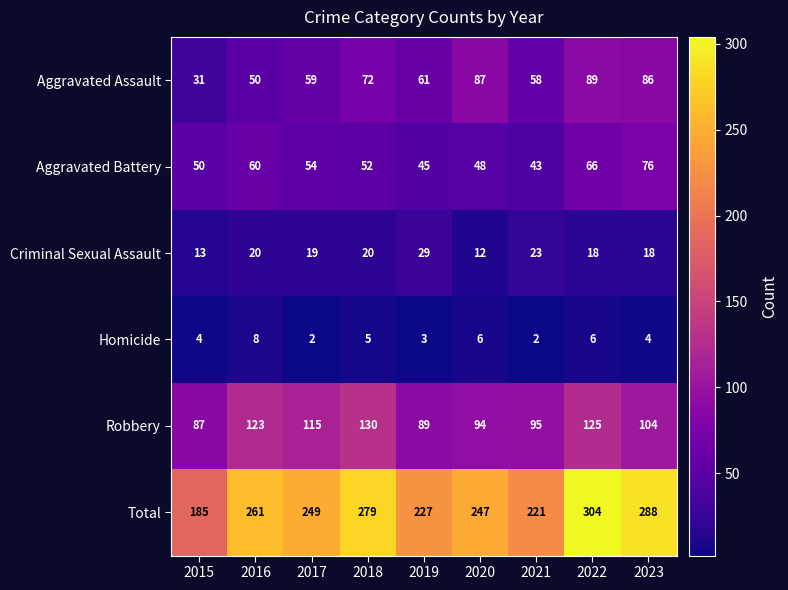

What is the total value across all series at 2018?

558